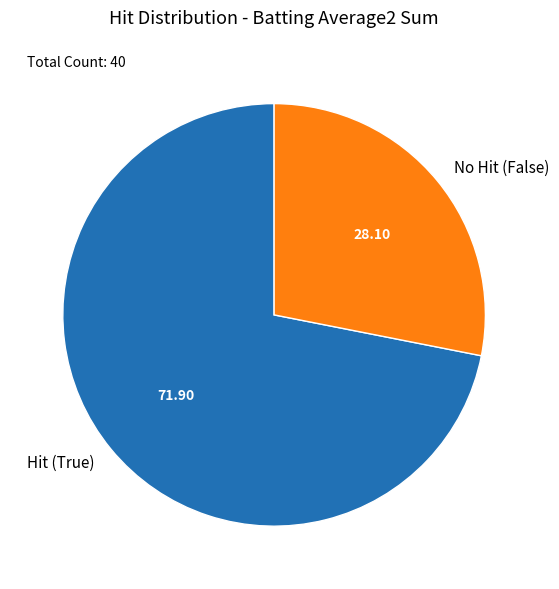

Combined, do No Hit (False) and Hit (True) account for over 50%?

Yes